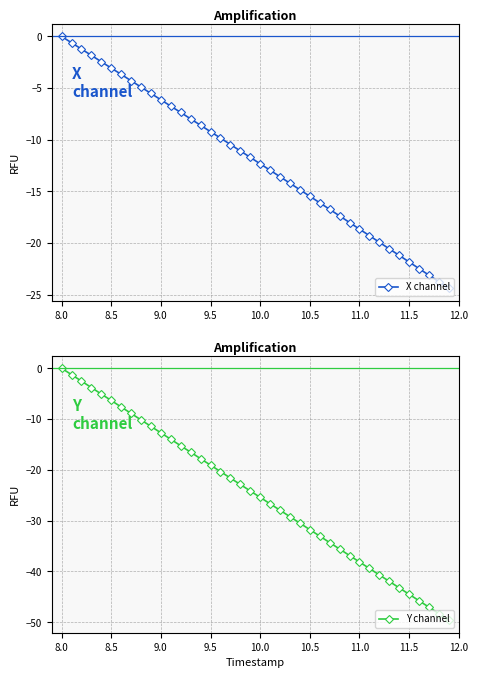

Reading right to left, extract all data points from this chart.

X channel: -24.4	-23.7	-23.1	-22.5	-21.8	-21.2	-20.6	-19.9	-19.3	-18.7	-18.0	-17.4	-16.7	-16.1	-15.5	-14.8	-14.2	-13.6	-13.0	-12.3	-11.7	-11.1	-10.5	-9.8	-9.2	-8.6	-8.0	-7.4	-6.8	-6.1	-5.5	-4.9	-4.3	-3.7	-3.1	-2.5	-1.8	-1.2	-0.6	0.0
Y channel: -49.6	-48.3	-47.1	-45.8	-44.5	-43.2	-42.0	-40.7	-39.4	-38.1	-36.9	-35.6	-34.3	-33.1	-31.8	-30.5	-29.2	-28.0	-26.7	-25.4	-24.2	-22.9	-21.6	-20.3	-19.1	-17.8	-16.5	-15.3	-14.0	-12.7	-11.4	-10.2	-8.9	-7.6	-6.4	-5.1	-3.8	-2.5	-1.3	0.0